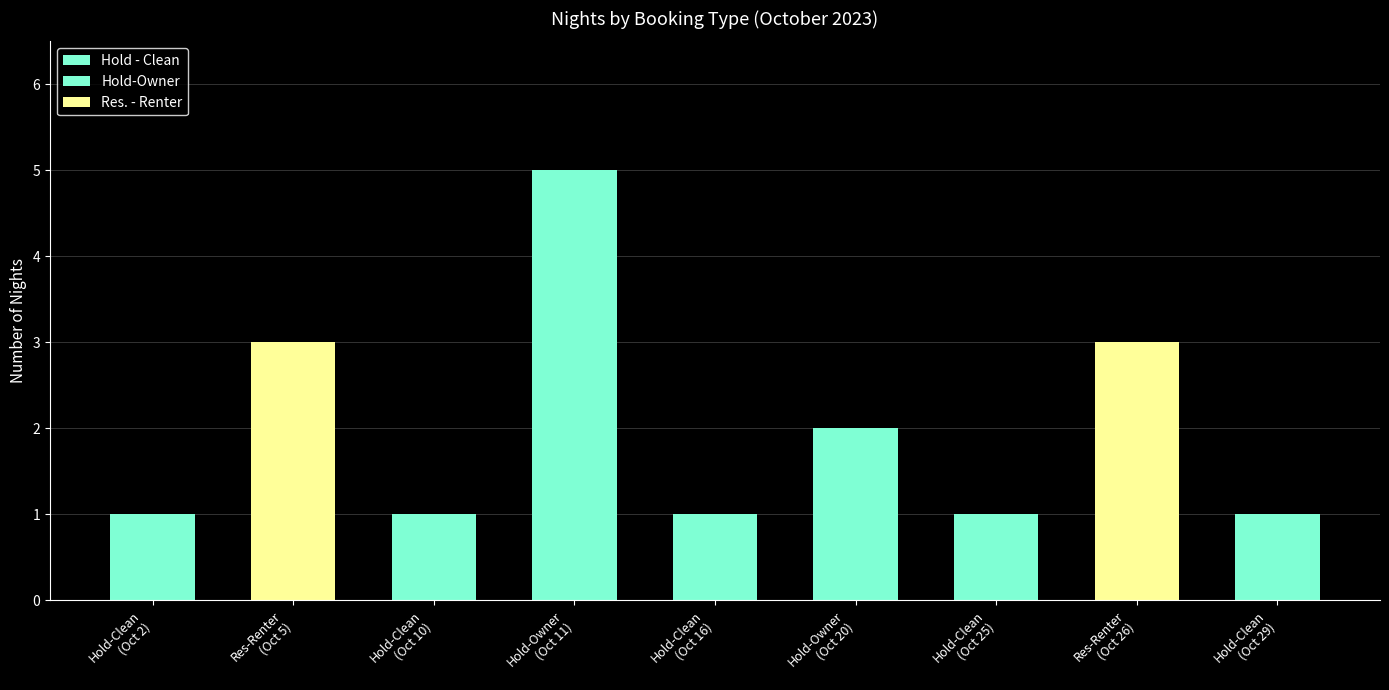

What is the change in value from Hold - Clean (CLN-01020) to Res. - Renter (MLS-00430)?

+2